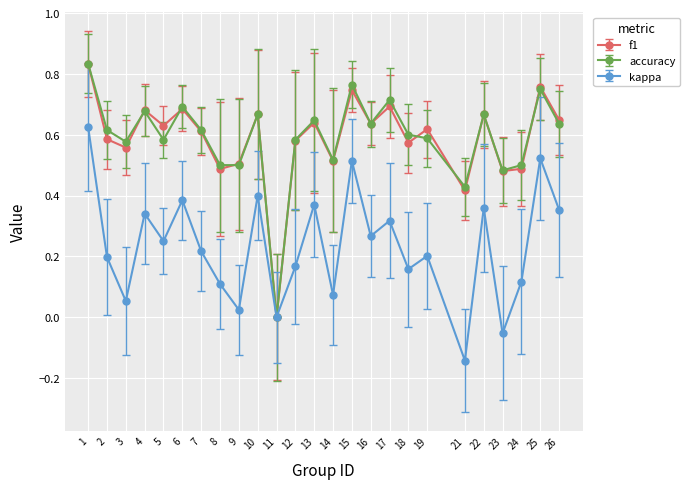

The value of kappa at 16 is 0.1. True or false?

False